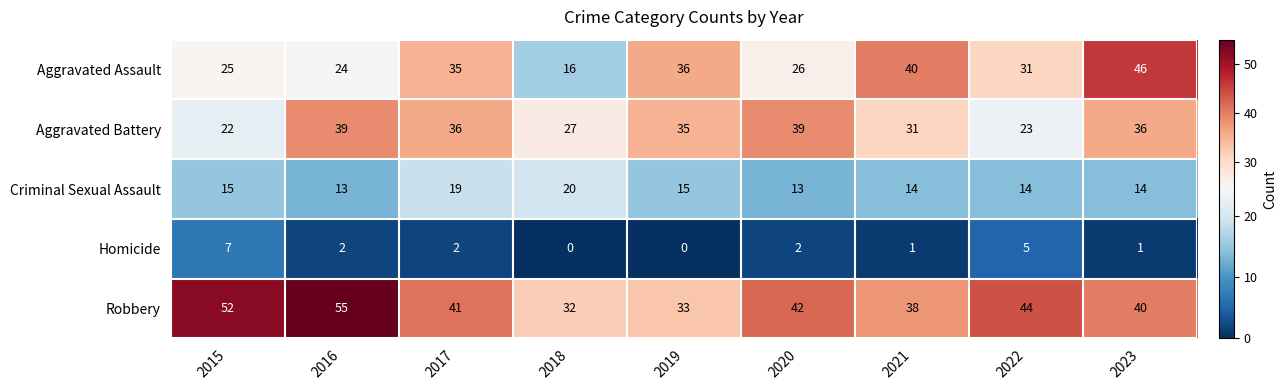

Which category has the highest value across all series?

2016